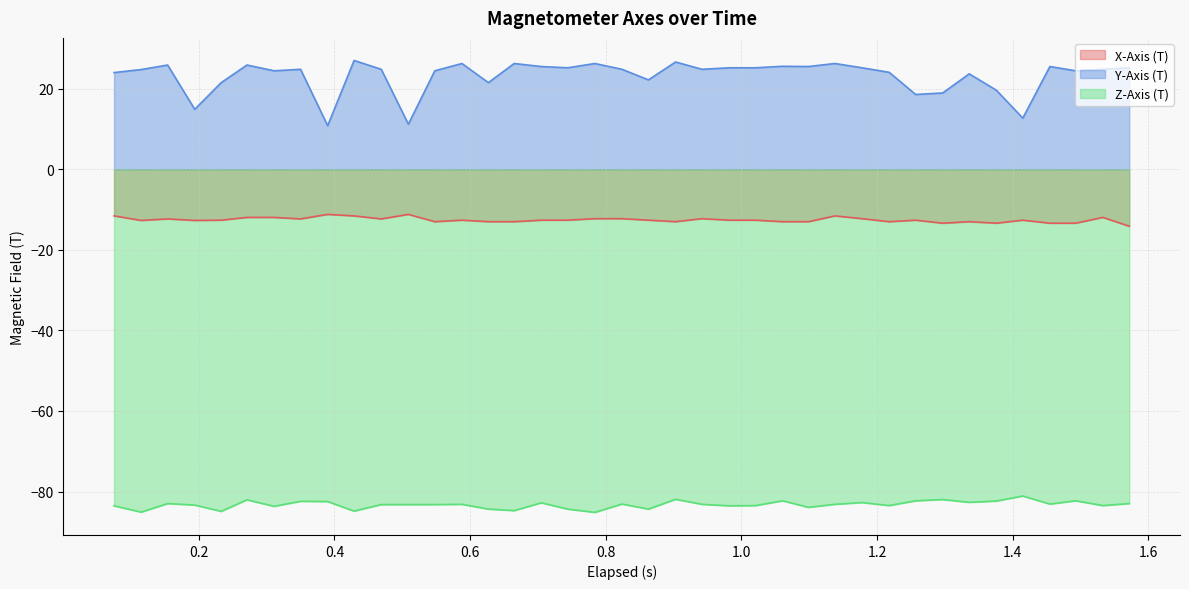

True or false: X-Axis (T) has more than 0 points higher than both neighbors.

True